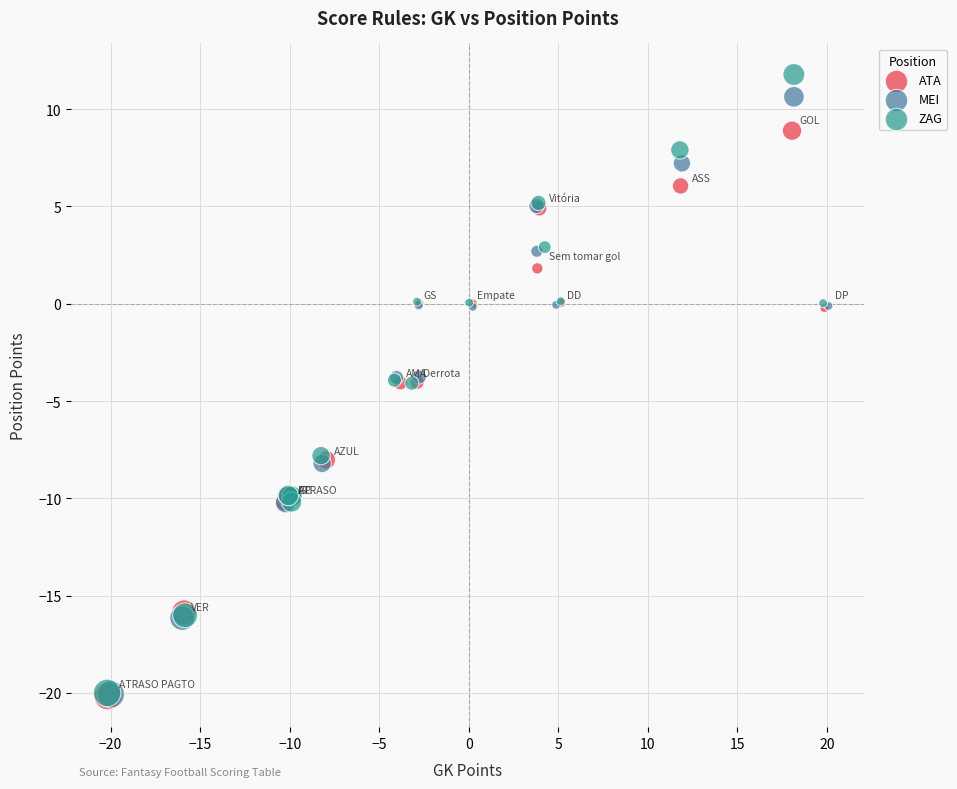

Which series contains the highest Y value?

ZAG